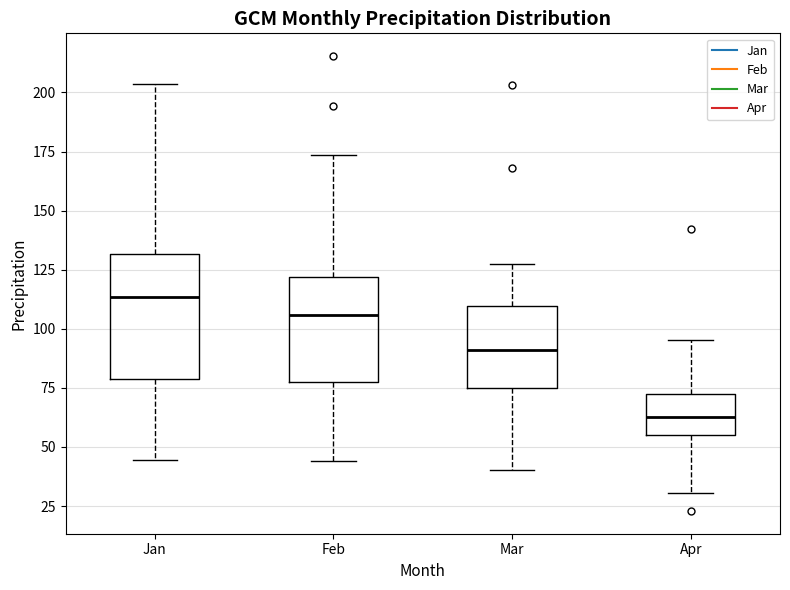

Comparing the boxes themselves (not the whiskers), which one is the tallest?

Jan